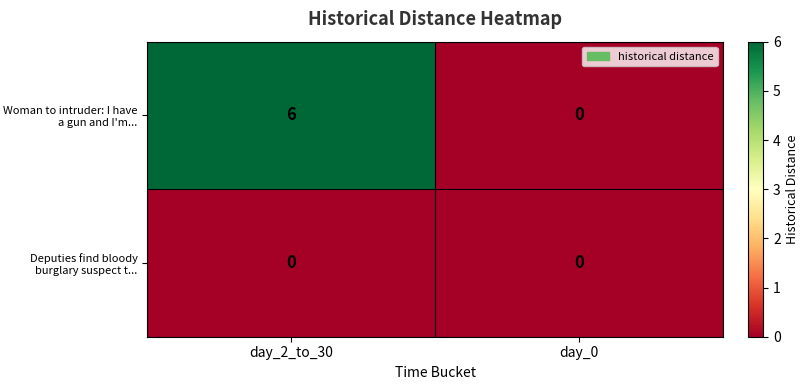

What is the maximum value shown in the chart?

6